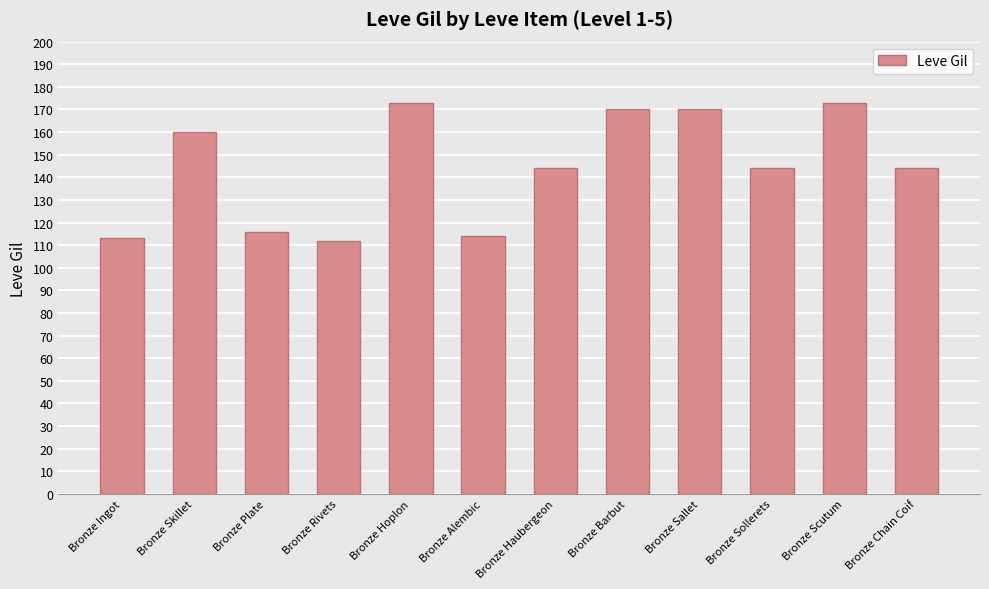

True or false: the data shows 170 at Bronze Sallet.

True